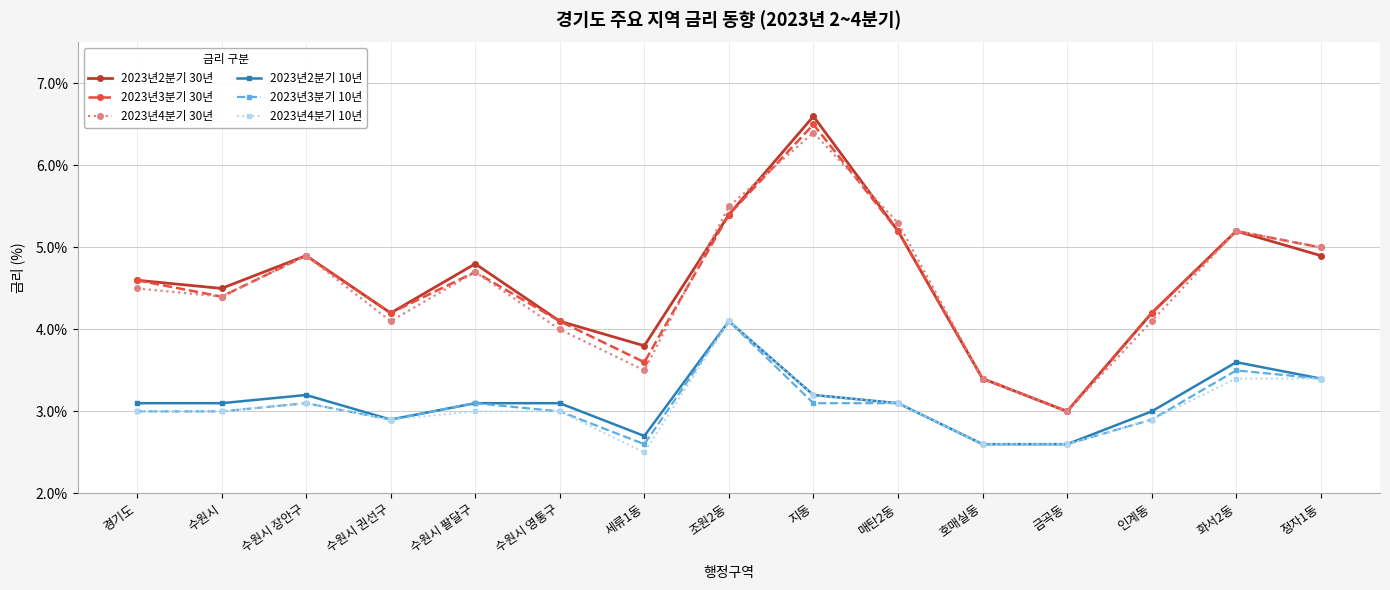

In 2023년2분기 30년, how many points are higher than both neighbors (excluding endpoints)?

4